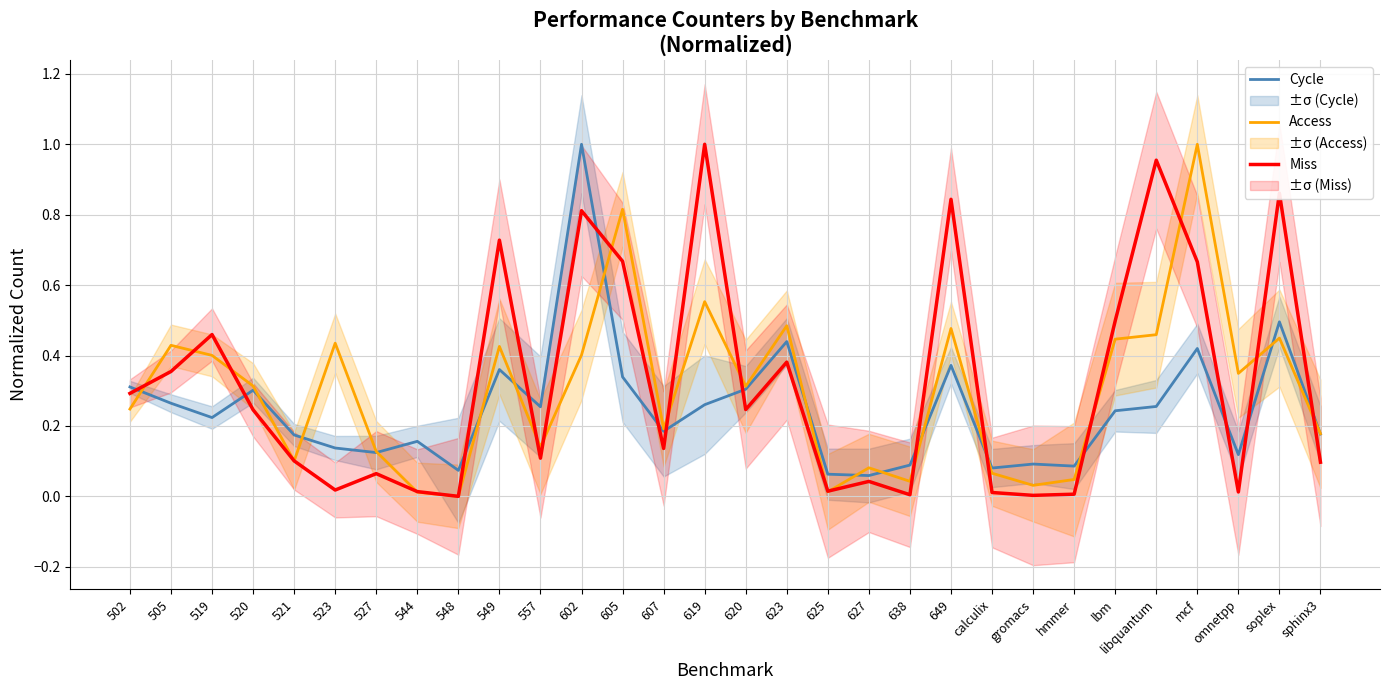

True or false: Miss has more than 2 interior local peaks.

True